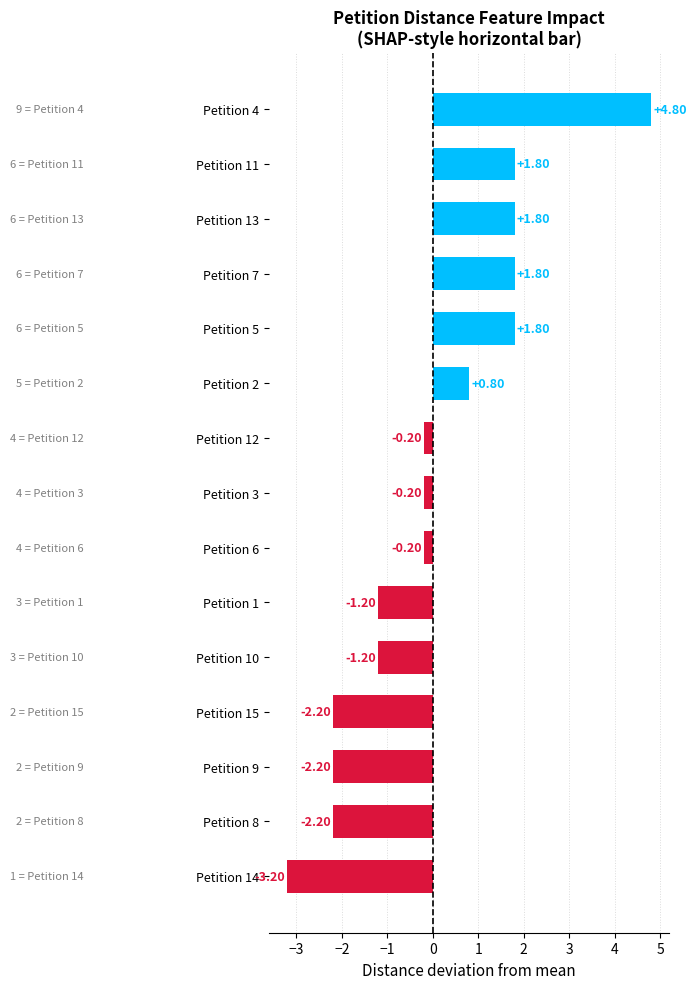

What is the difference between the values at Petition 2 and Petition 7?

1.0